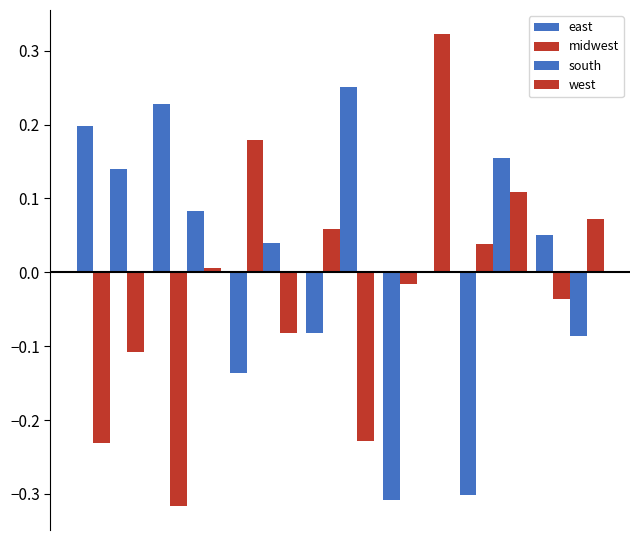

Are the bars horizontal?

No